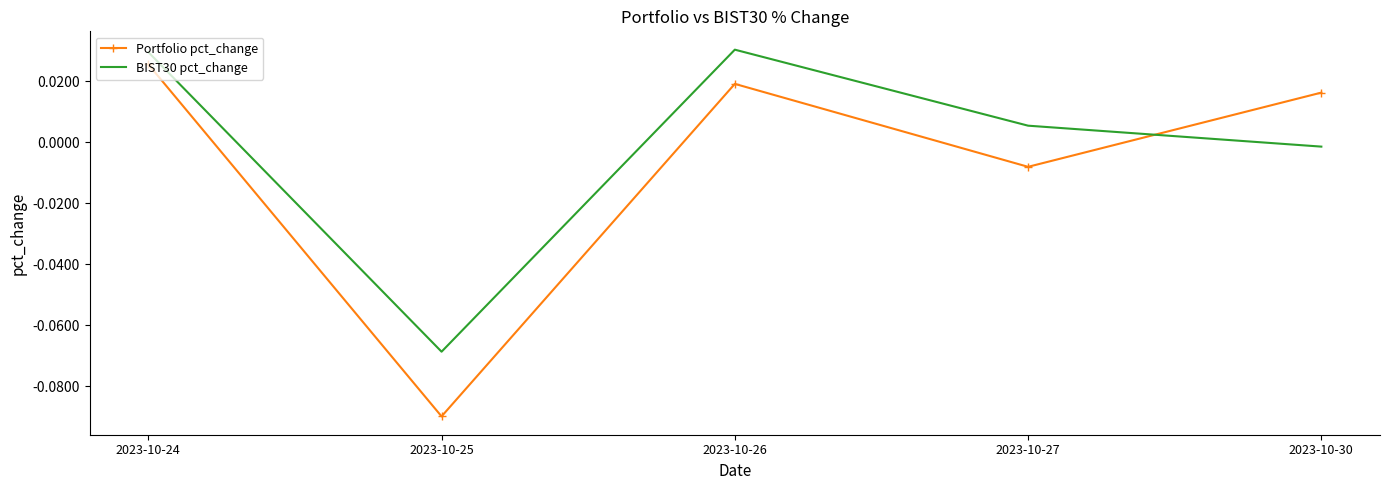

True or false: Portfolio pct_change and BIST30 pct_change intersect in this chart.

True